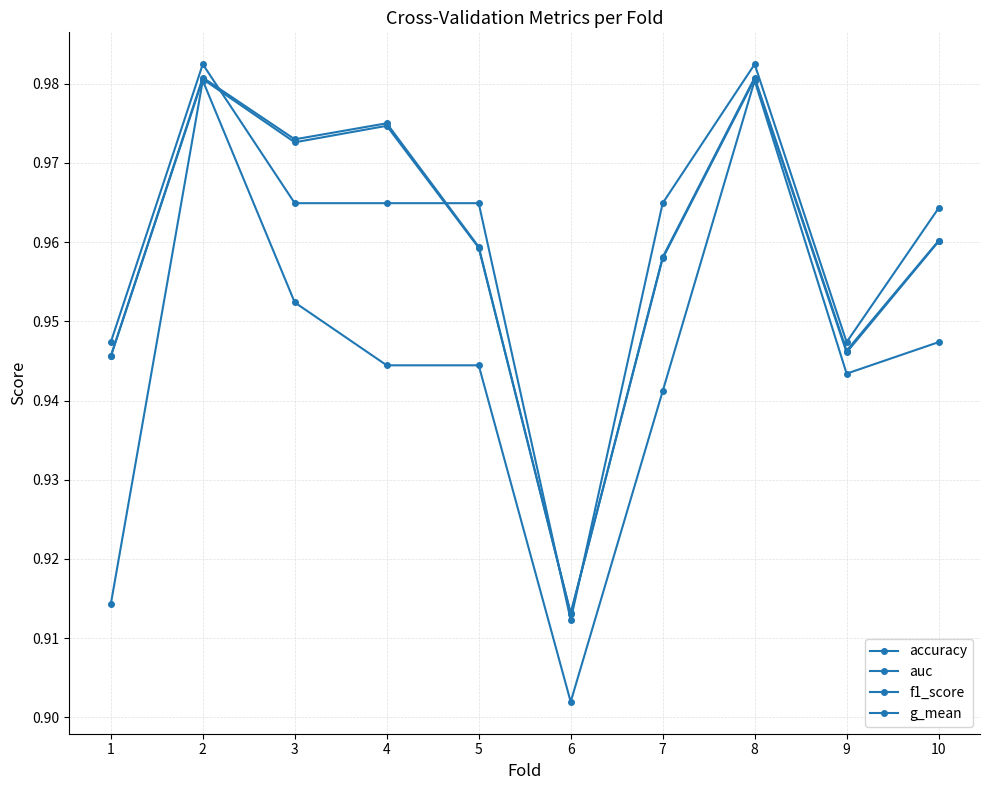

Rank the series by their maximum value, from highest to lowest.

accuracy, auc, g_mean, f1_score